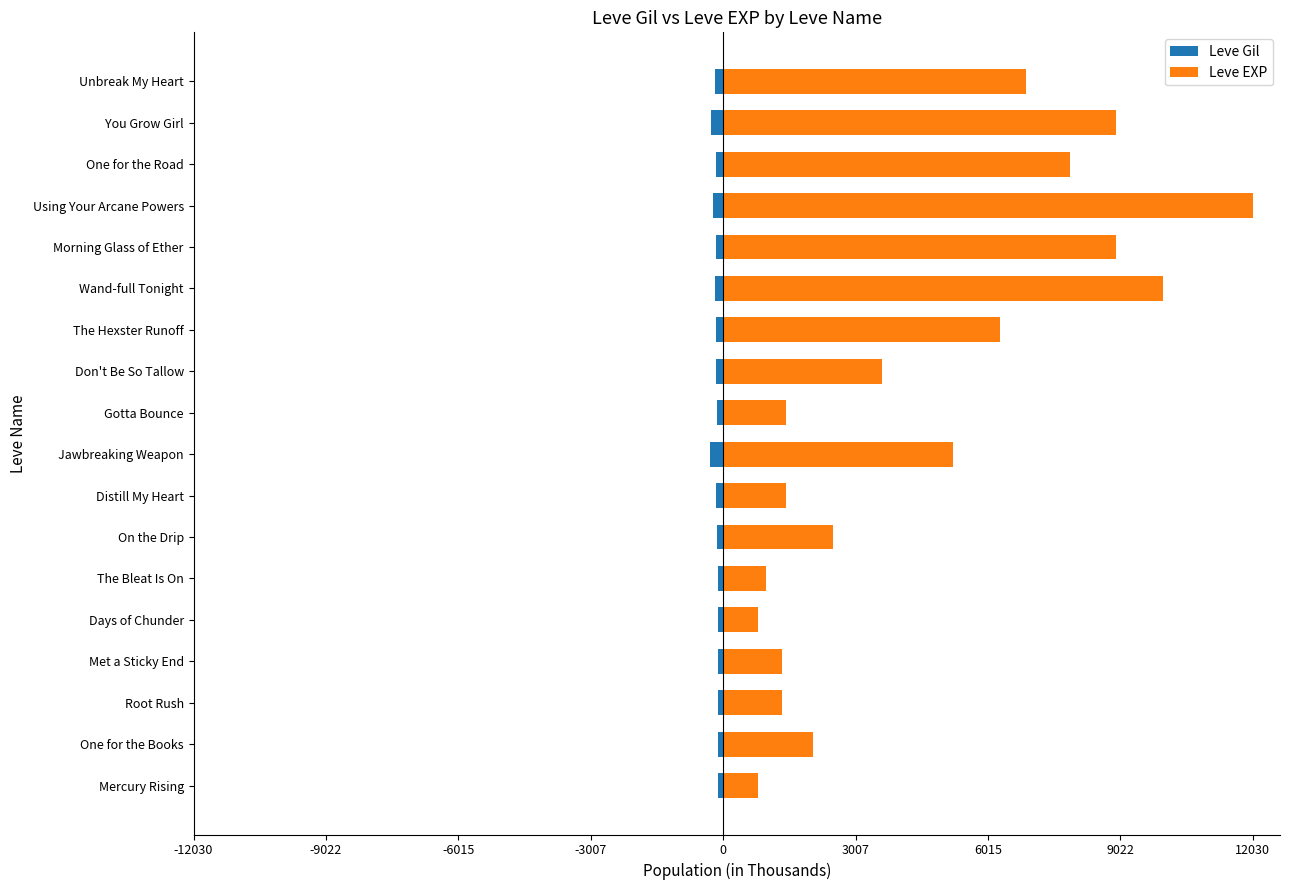

How many groups of bars are there?

18